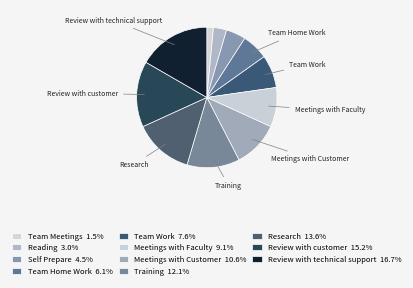

Which category has the smallest portion of the pie?

Team Meetings